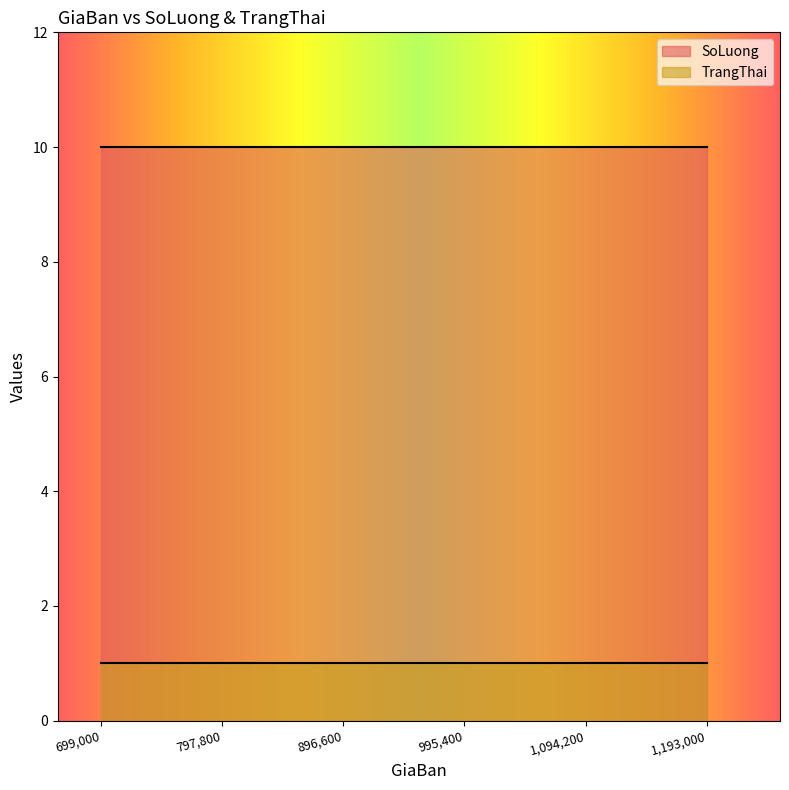

The value of TrangThai at 1024000 is 1. True or false?

True